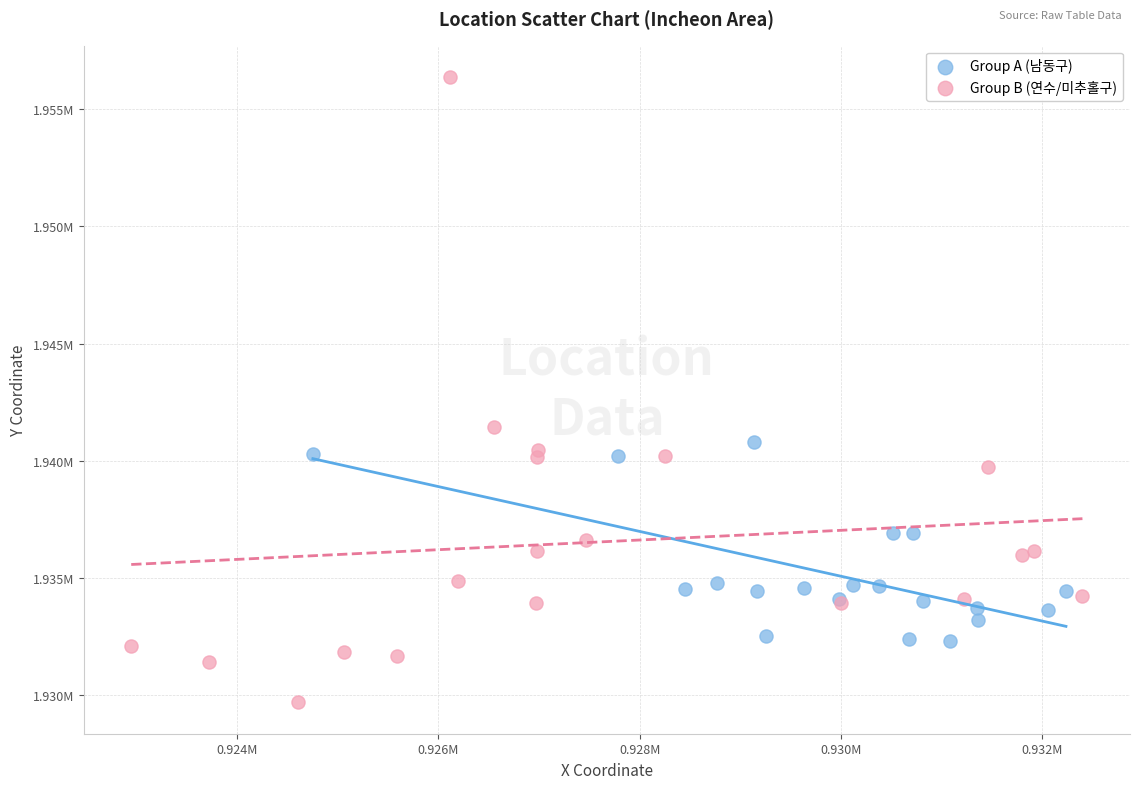

What are all the series names shown in the legend?

Group A (남동구), Group B (연수/미추홀구)